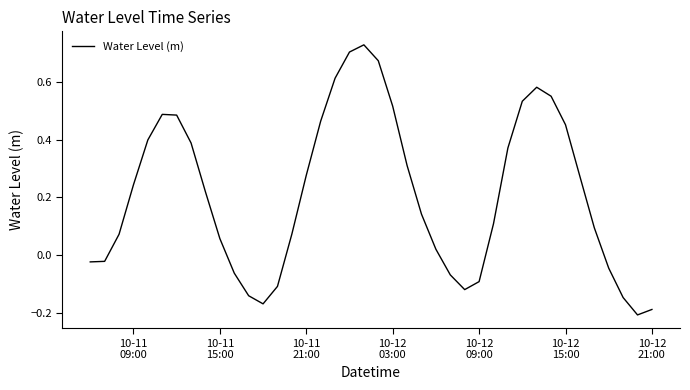

How many lines are shown in the chart?

1